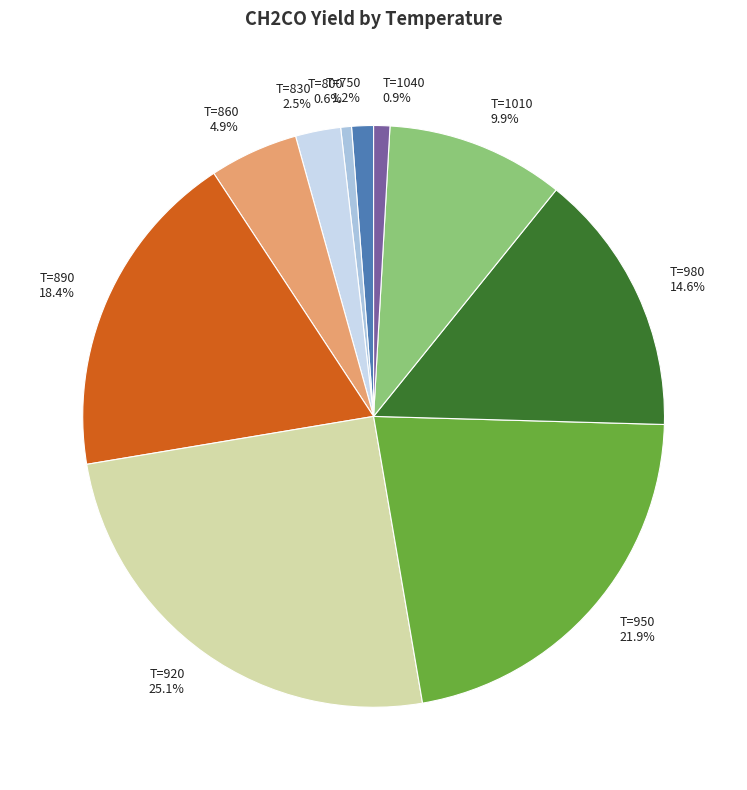

Is there any slice that represents more than half of the pie?

No